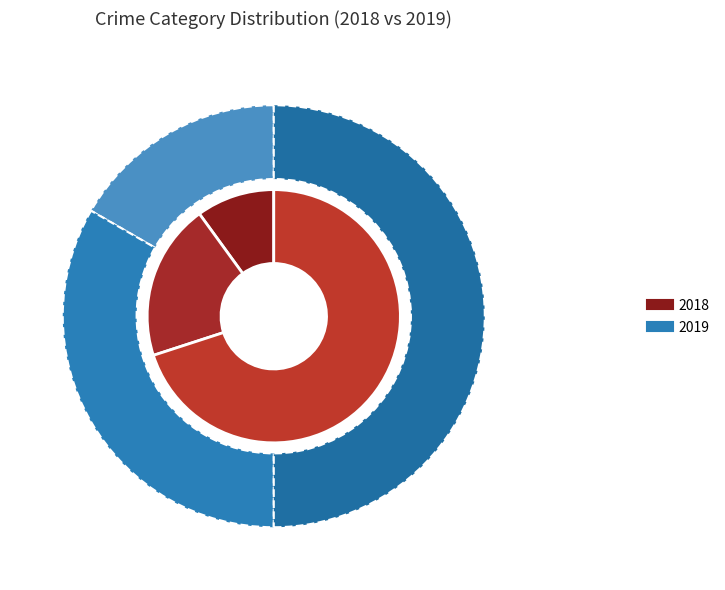

To the nearest percent, what is the difference between the Aggravated Battery and Aggravated Assault slice percentages?

17%